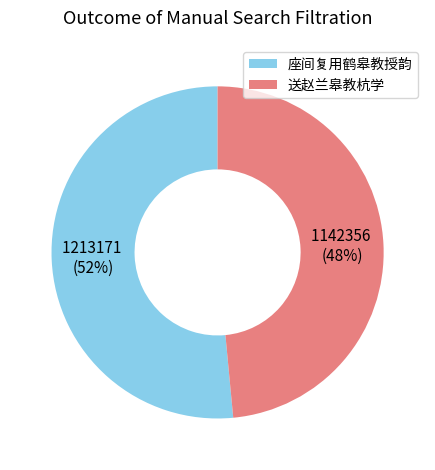

What percentage is the 座间复用鹤皋教授韵 slice, to the nearest percent?

52%